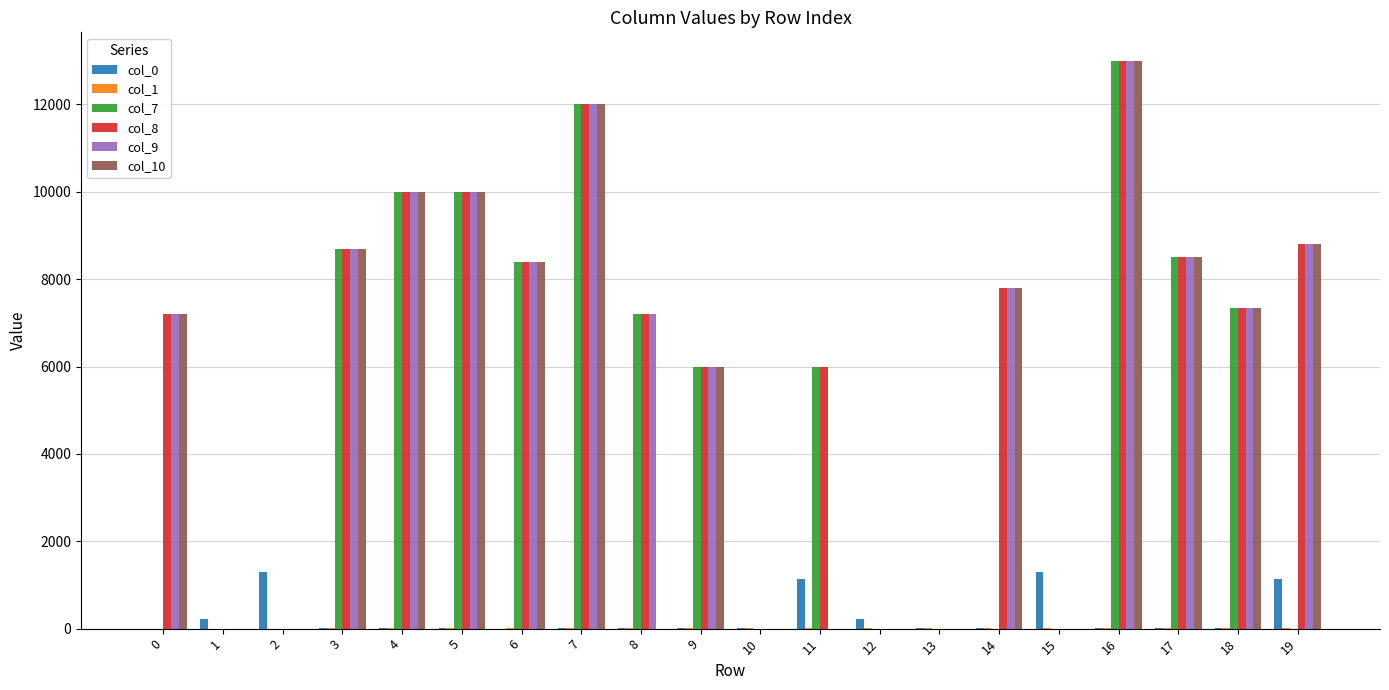

Count the number of categories in the chart.

20